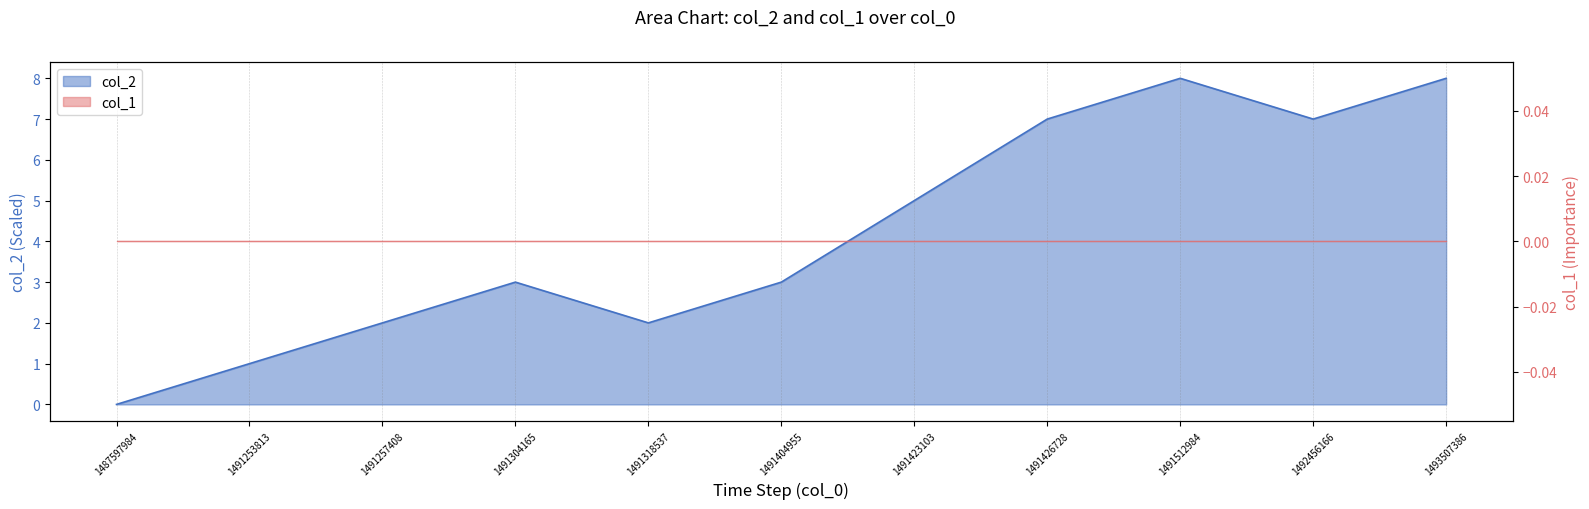

At which category does the data reach its first local peak?

1491304165